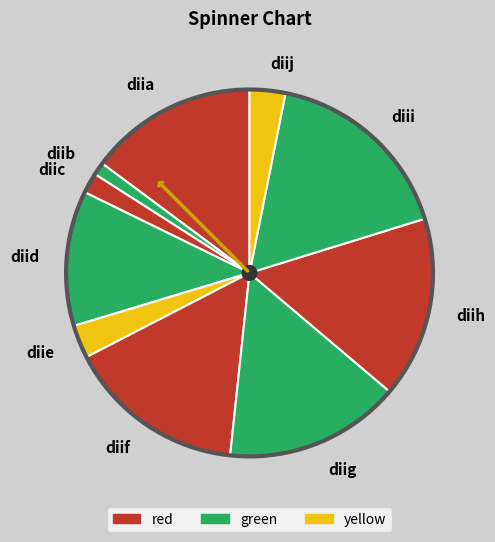

The diib slice represents 11% of the pie. True or false?

False